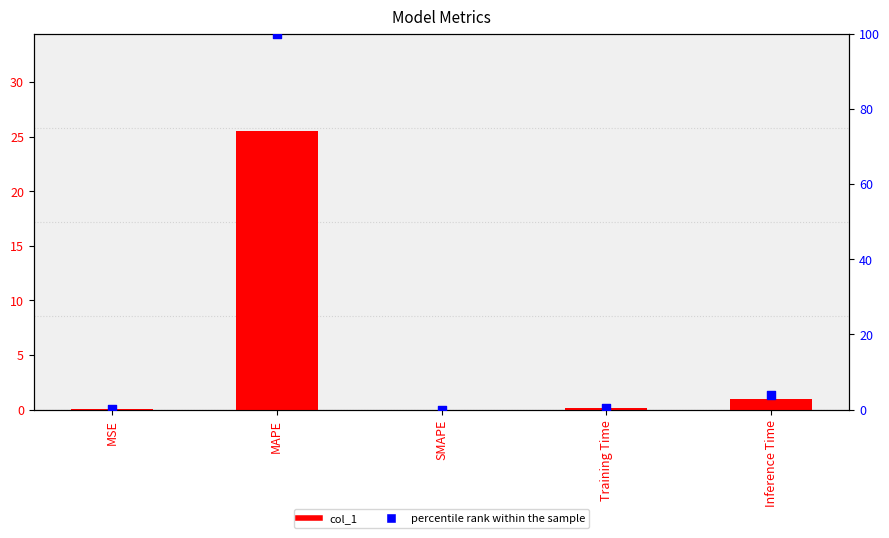

Which series has the widest spread of Y values?

percentile rank within the sample